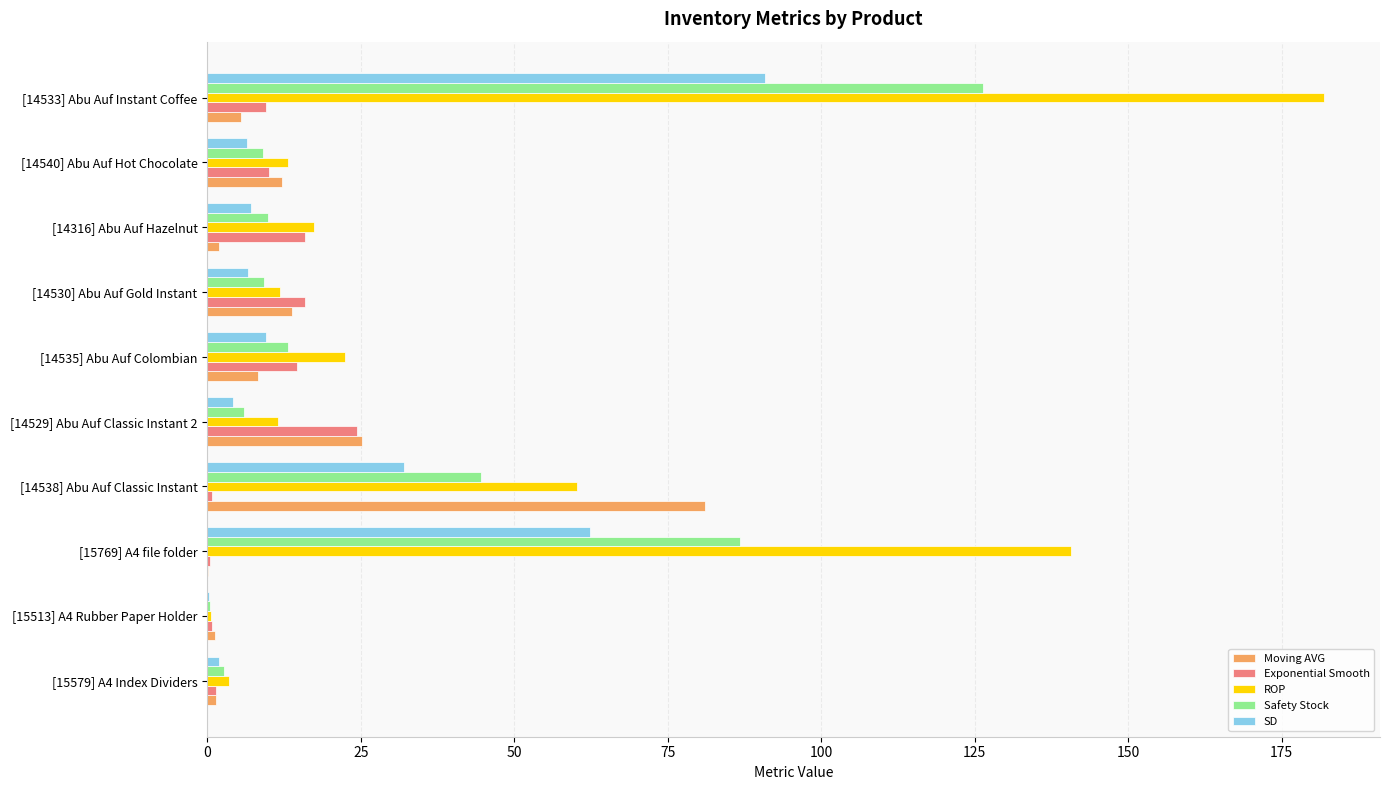

What is the sum of all Safety Stock values?

308.0